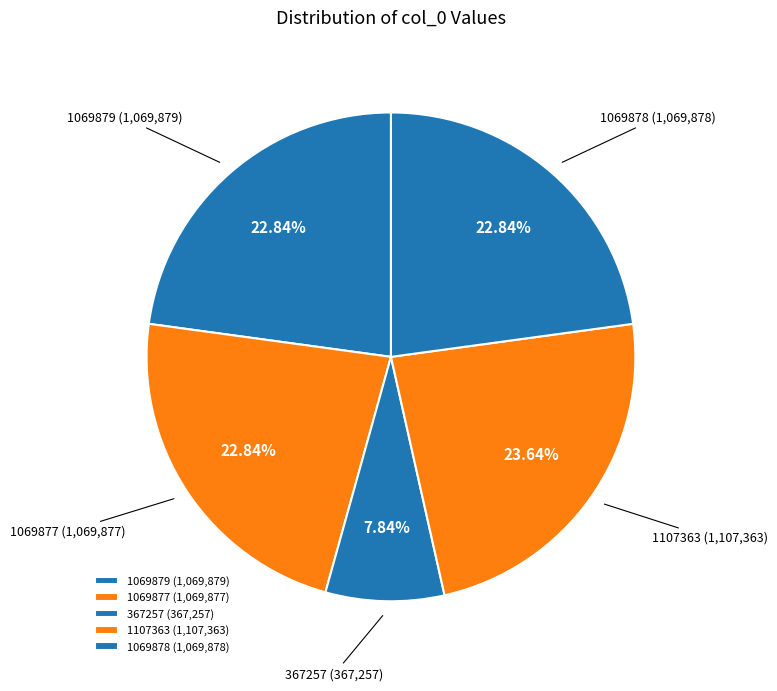

Does 1069879 represent more than half of the total?

No